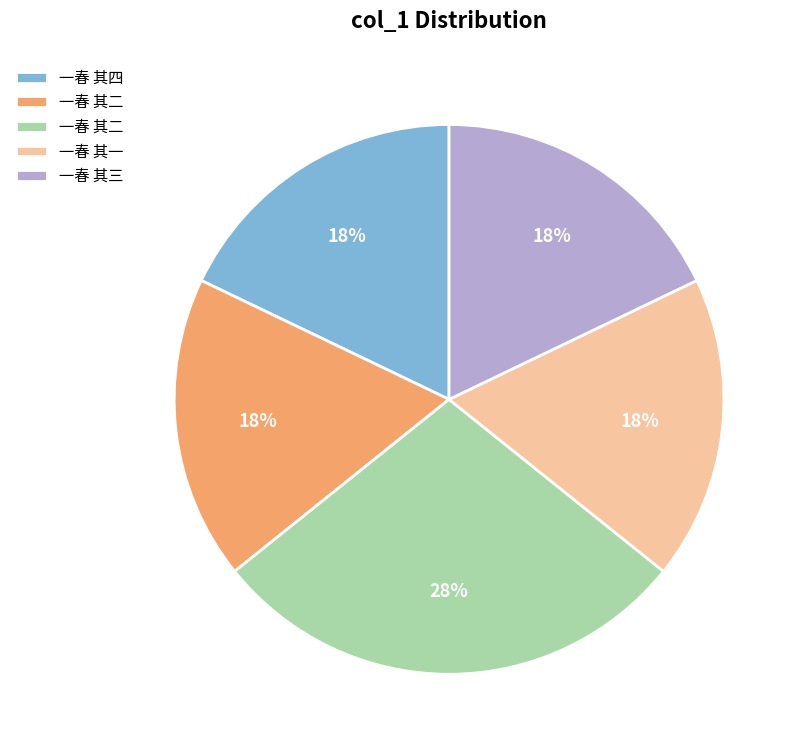

To the nearest percent, what is the average slice percentage?

20%